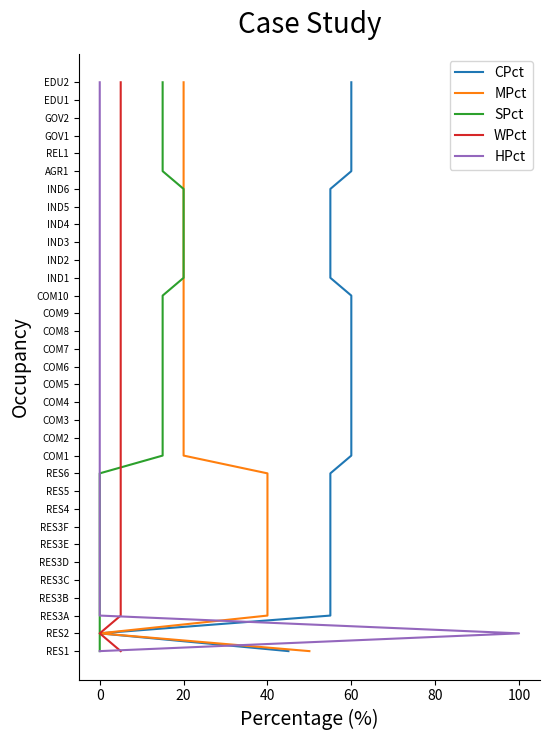

Count the number of categories in the chart.

33